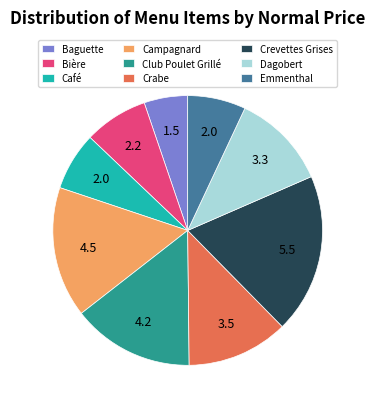

Is it true that Emmenthal is 7% of the pie?

True